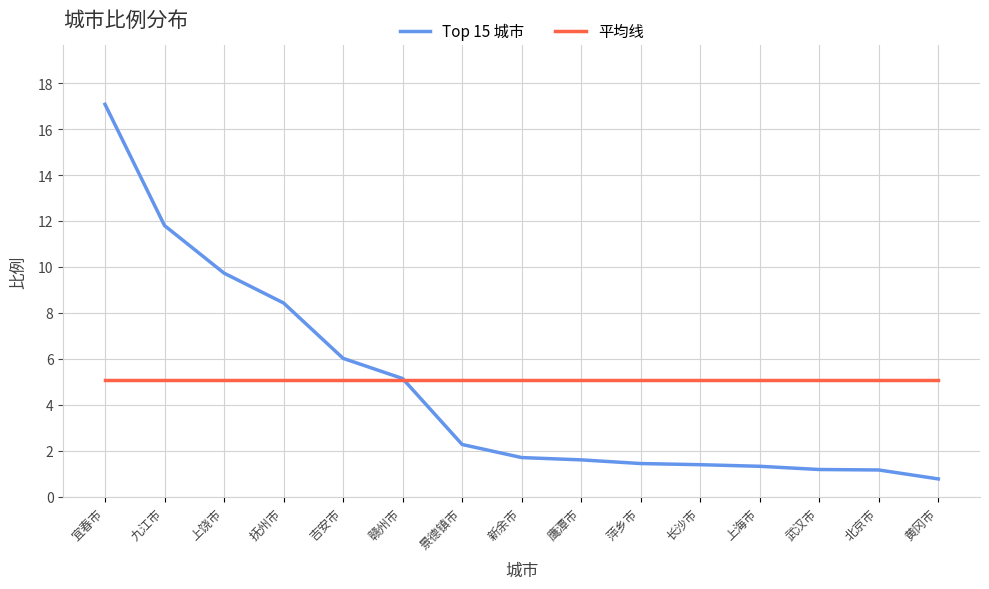

At 景德镇市, list the series in order from largest to smallest.

平均线, Top 15 城市